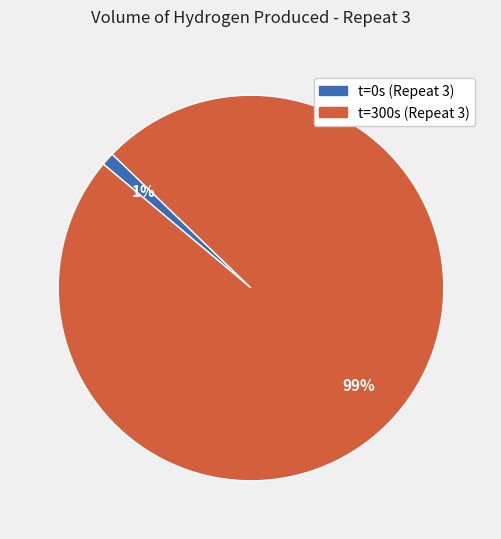

Which has a higher value, t=300s (Repeat 3) or t=0s (Repeat 3)?

t=300s (Repeat 3)